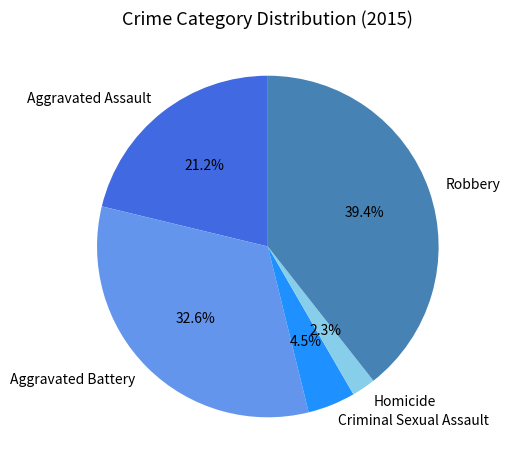

True or false: Aggravated Battery accounts for 24% of the total.

False